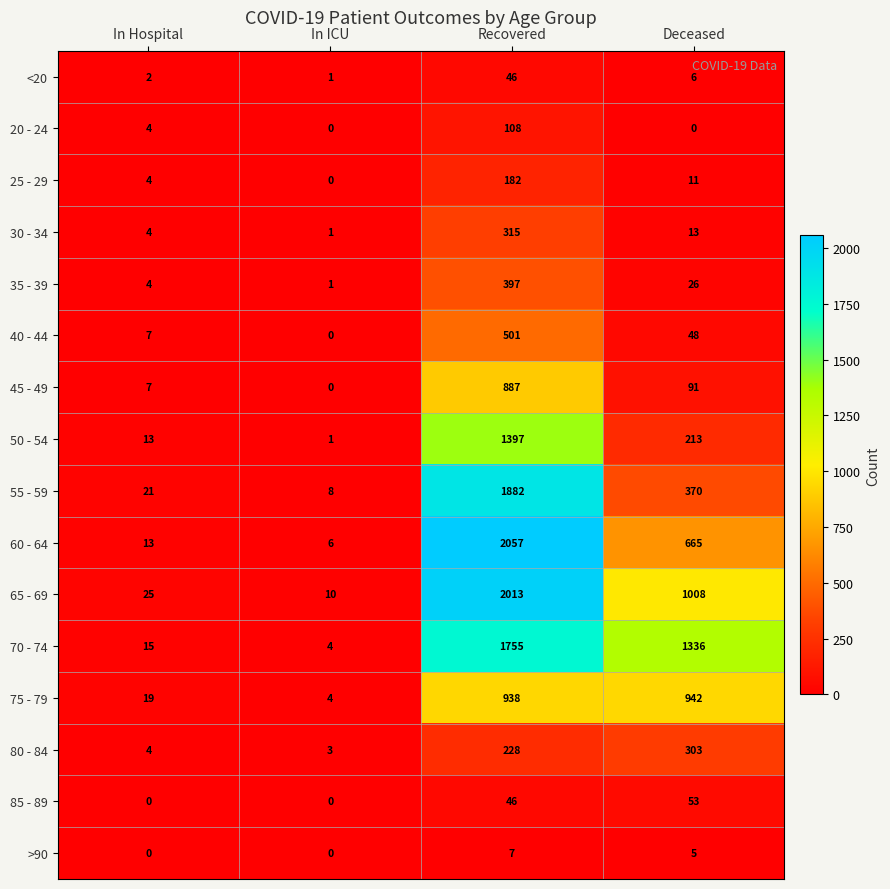

Which series has the largest total across all categories?

70 - 74